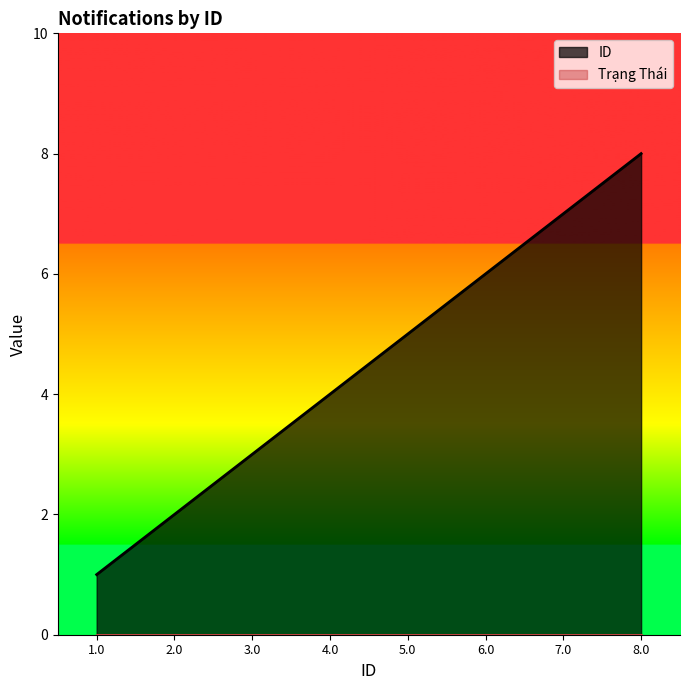

What is the ratio of the value at 5.0 to the value at 4.0?

1.2